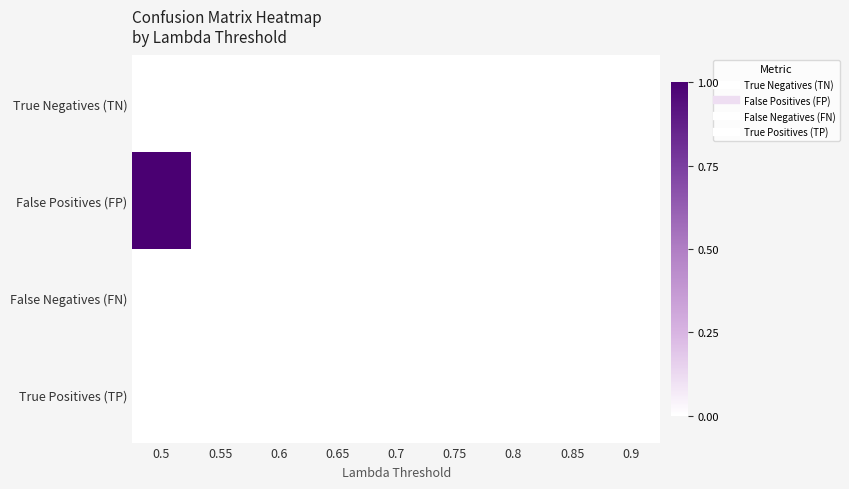

How many data points does each series have?

9